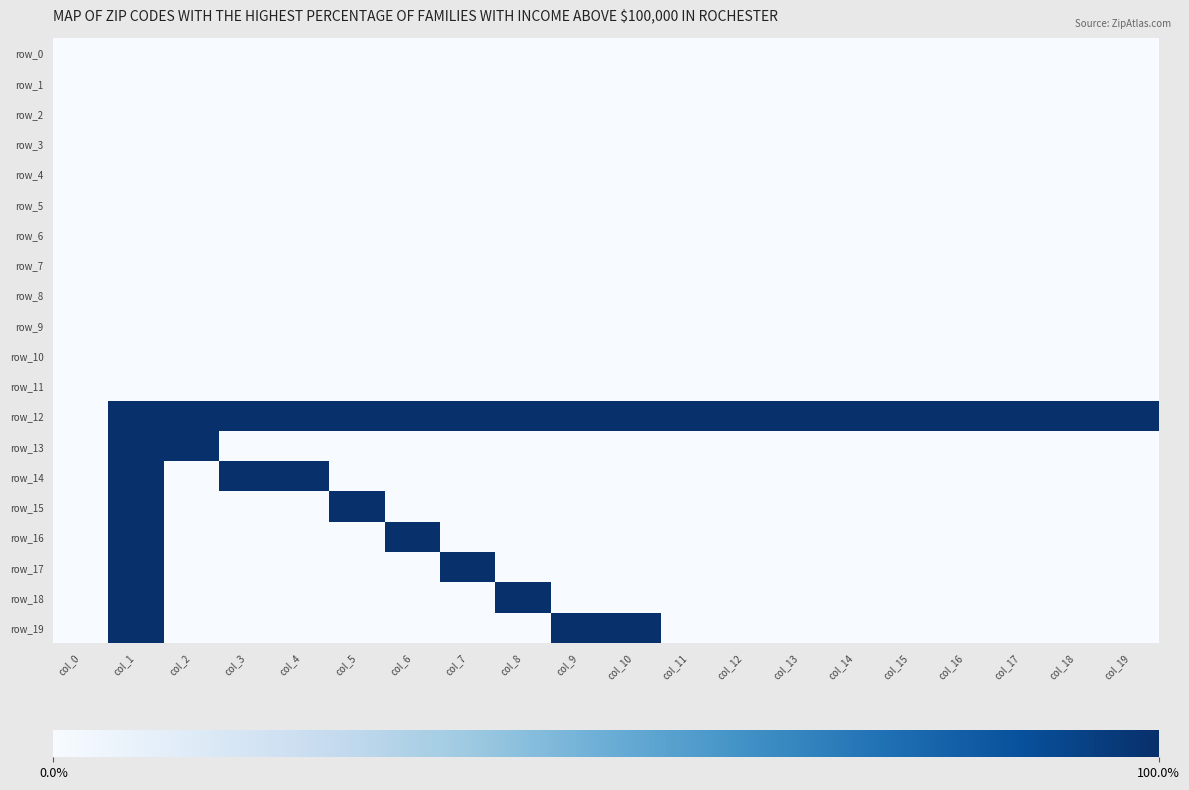

At col_18, list the series in order from smallest to largest.

row_0, row_1, row_2, row_3, row_4, row_5, row_6, row_7, row_8, row_9, row_10, row_11, row_13, row_14, row_15, row_16, row_17, row_18, row_19, row_12